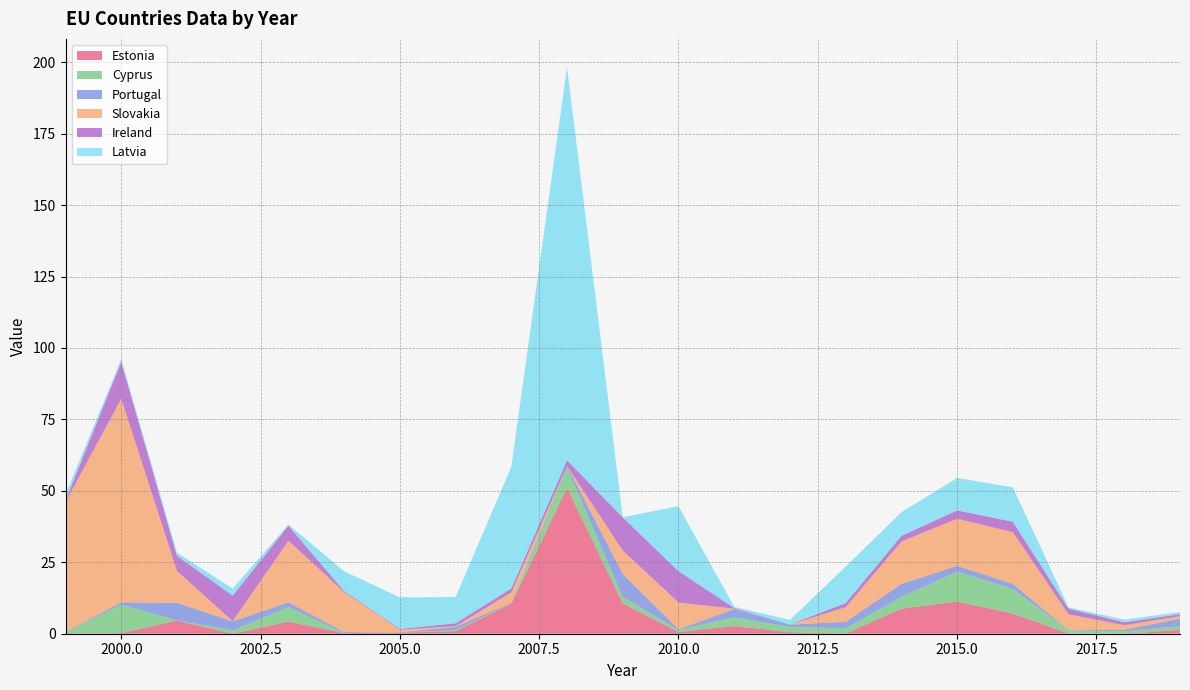

Reading left to right, list all the values displayed in this chart.

Estonia: 0.1	0.2	4.6	0.0	4.2	0.2	0.4	0.9	10.5	51.0	10.6	0.6	2.7	0.6	0.1	8.7	11.3	7.1	0.1	0.0	1.3
Cyprus: 0.4	10.0	0.1	1.1	5.1	0.0	0.1	0.3	0.2	7.1	2.4	0.7	3.1	1.9	1.8	4.2	10.5	8.6	1.1	0.9	1.3
Portugal: 0.1	0.8	6.2	3.2	1.6	0.3	0.0	1.2	0.2	0.6	7.9	0.3	2.8	0.8	2.3	4.5	2.0	1.7	0.1	0.5	2.6
Slovakia: 45.5	71.3	11.2	0.1	21.6	14.0	0.9	0.3	3.4	0.1	8.2	9.3	0.1	0.0	5.1	14.9	16.5	18.1	5.6	1.6	0.9
Ireland: 0.5	12.9	5.2	8.9	5.2	0.3	0.2	1.0	1.4	1.9	11.6	11.0	0.3	0.0	1.5	2.0	2.9	3.6	2.0	1.0	0.7
Latvia: 2.2	0.9	1.1	2.5	0.5	6.9	11.1	9.2	42.6	137.6	0.1	22.8	0.4	1.6	12.8	8.2	11.4	12.1	0.5	0.9	0.8